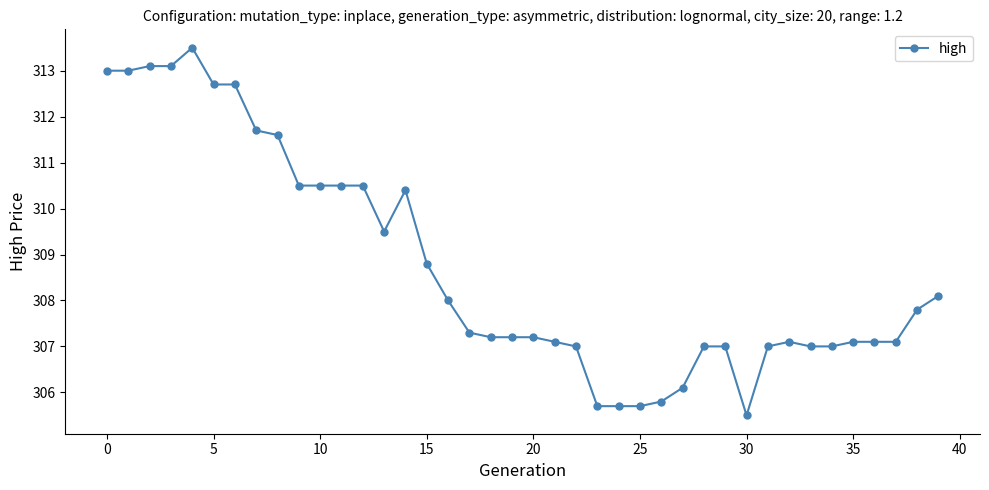

Reading left to right, list all the values displayed in this chart.

313.0	313.0	313.1	313.1	313.5	312.7	312.7	311.7	311.6	310.5	310.5	310.5	310.5	309.5	310.4	308.8	308.0	307.3	307.2	307.2	307.2	307.1	307.0	305.7	305.7	305.7	305.8	306.1	307.0	307.0	305.5	307.0	307.1	307.0	307.0	307.1	307.1	307.1	307.8	308.1